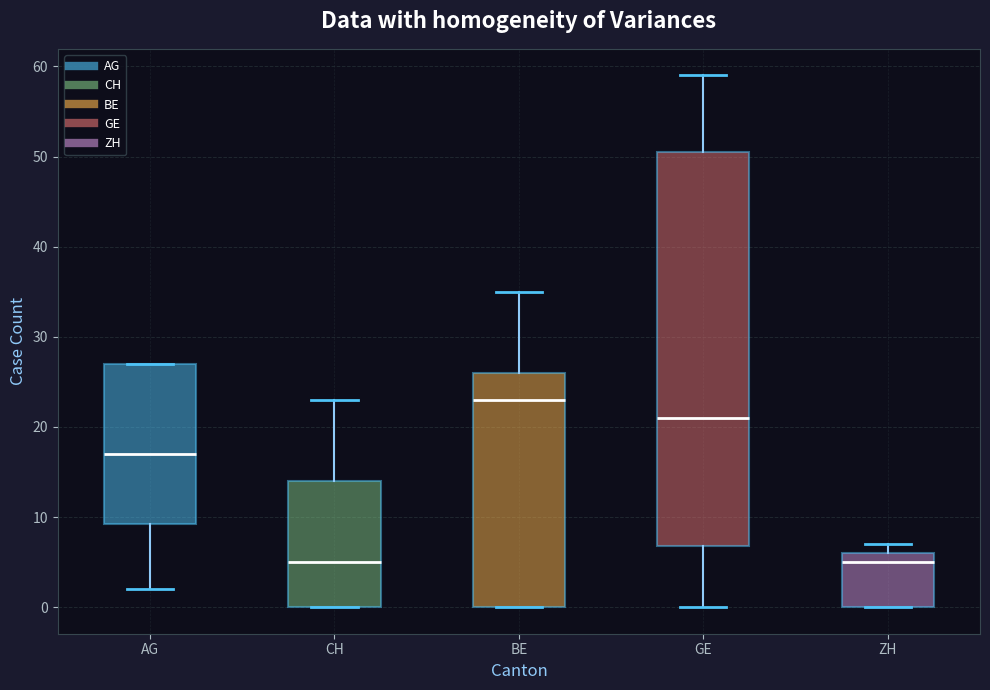

Reading left to right, read every box against the y-axis: the position of its median line, the range the box covers, and the ends of its whiskers. The values are not printed on the chart, so give them approximately, as read against the axis.

AG: median 17, box 9 to 27, whiskers 2 to 27
CH: median 5, box 0 to 14, whiskers 0 to 23
BE: median 23, box 0 to 26, whiskers 0 to 35
GE: median 21, box 7 to 51, whiskers 0 to 59
ZH: median 5, box 0 to 6, whiskers 0 to 7